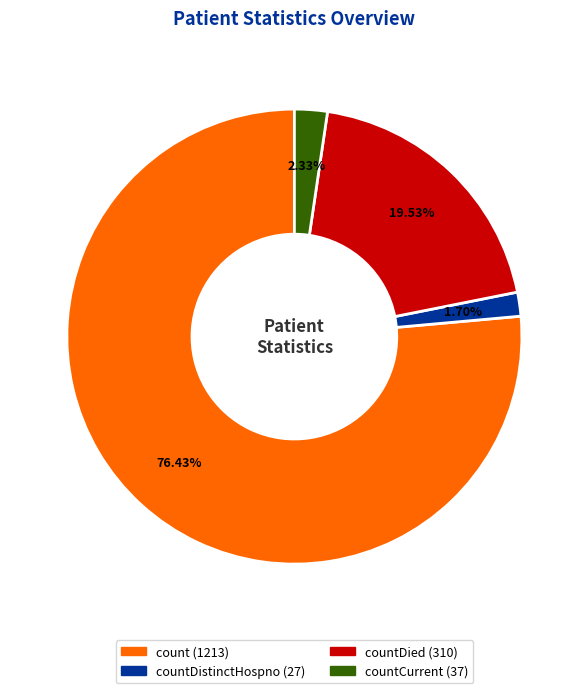

Is there a majority slice in this chart?

Yes